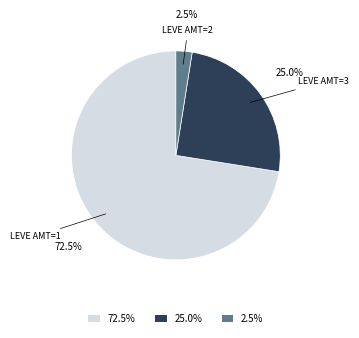

Does any single category account for the majority?

Yes